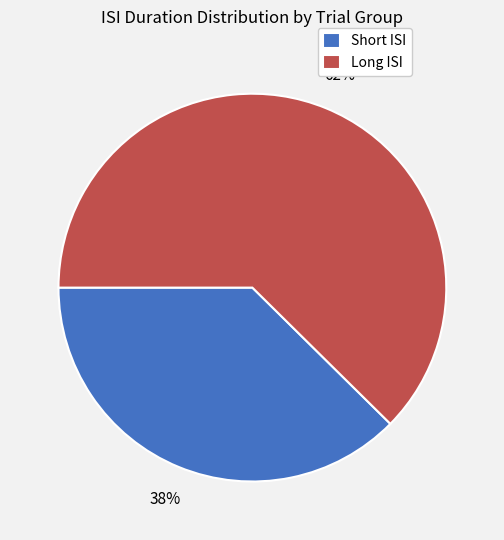

Is there a majority slice in this chart?

Yes